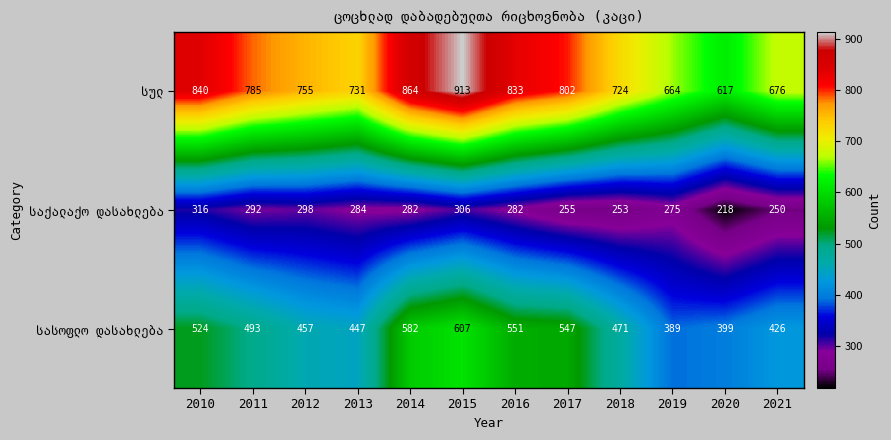

What is the minimum value shown in the chart?

218